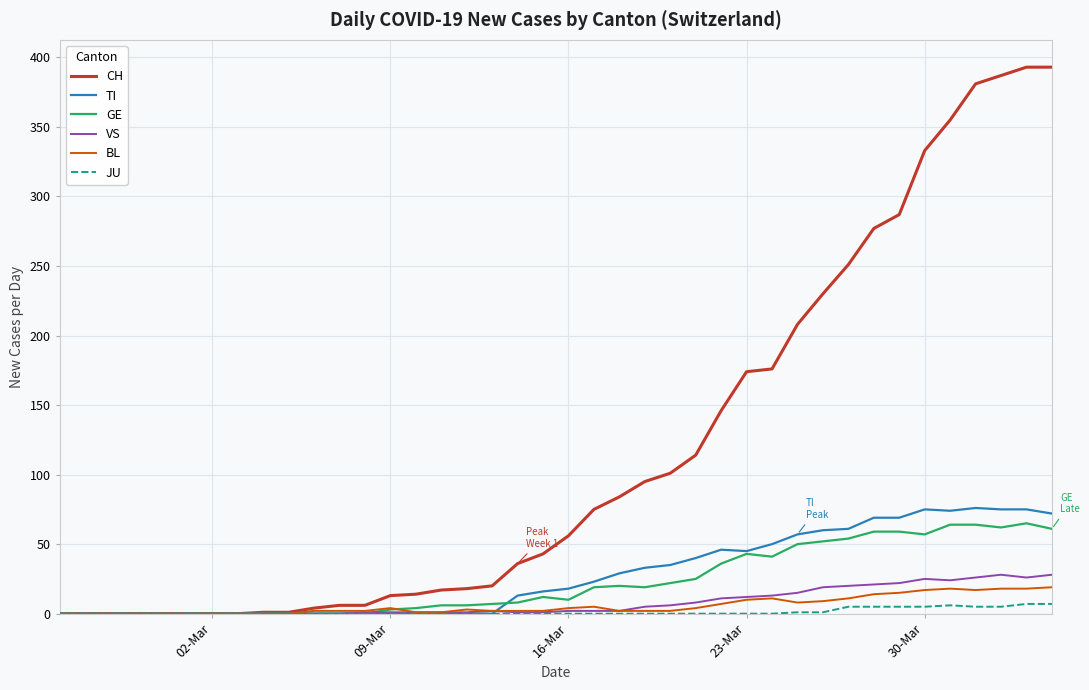

Which series has the largest total across all categories?

CH